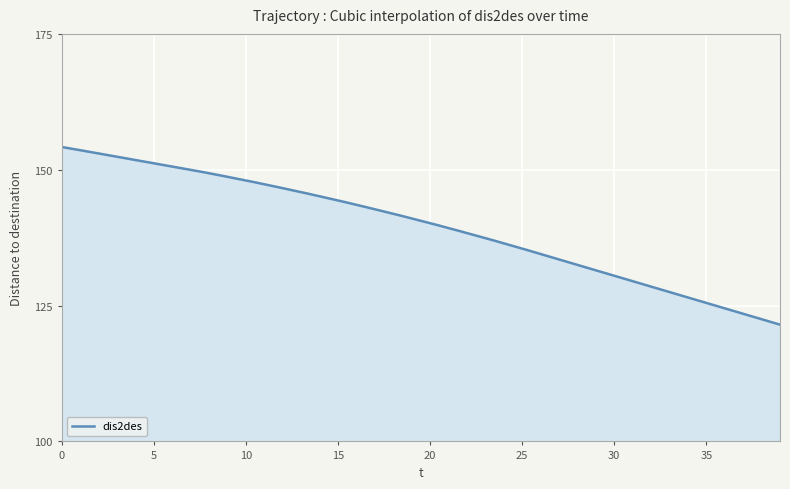

What is the maximum value shown in the chart?

154.2